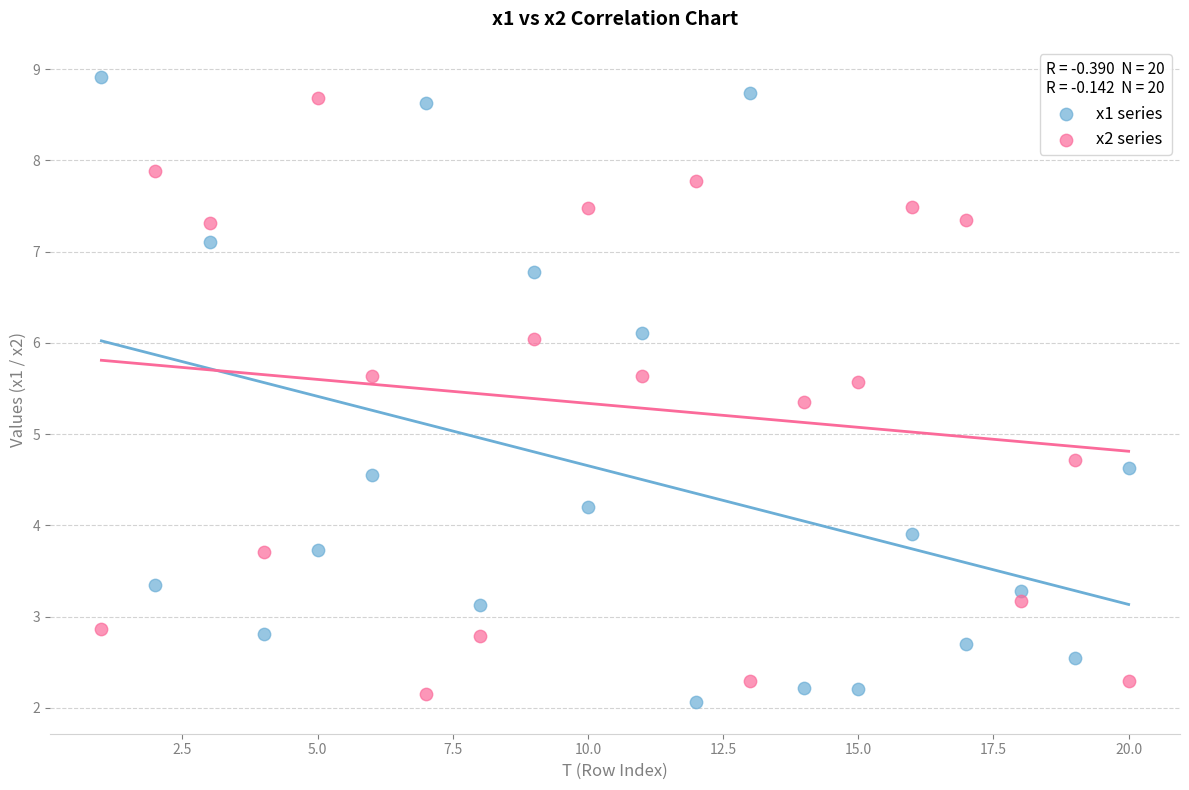

Across all data points, what is the range of Y values (max minus min)?

6.9